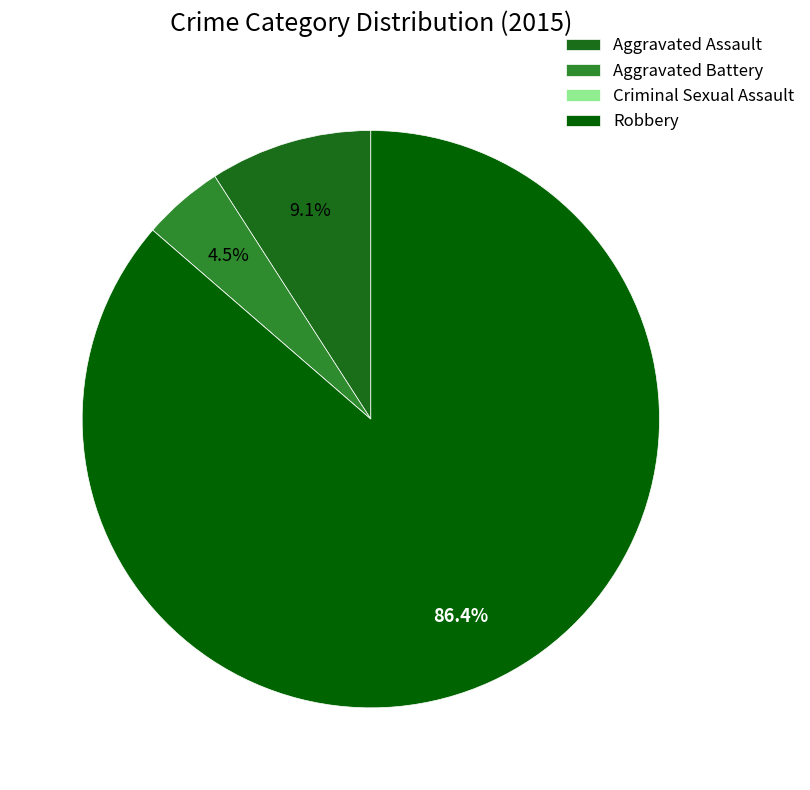

Is there a majority slice in this chart?

Yes